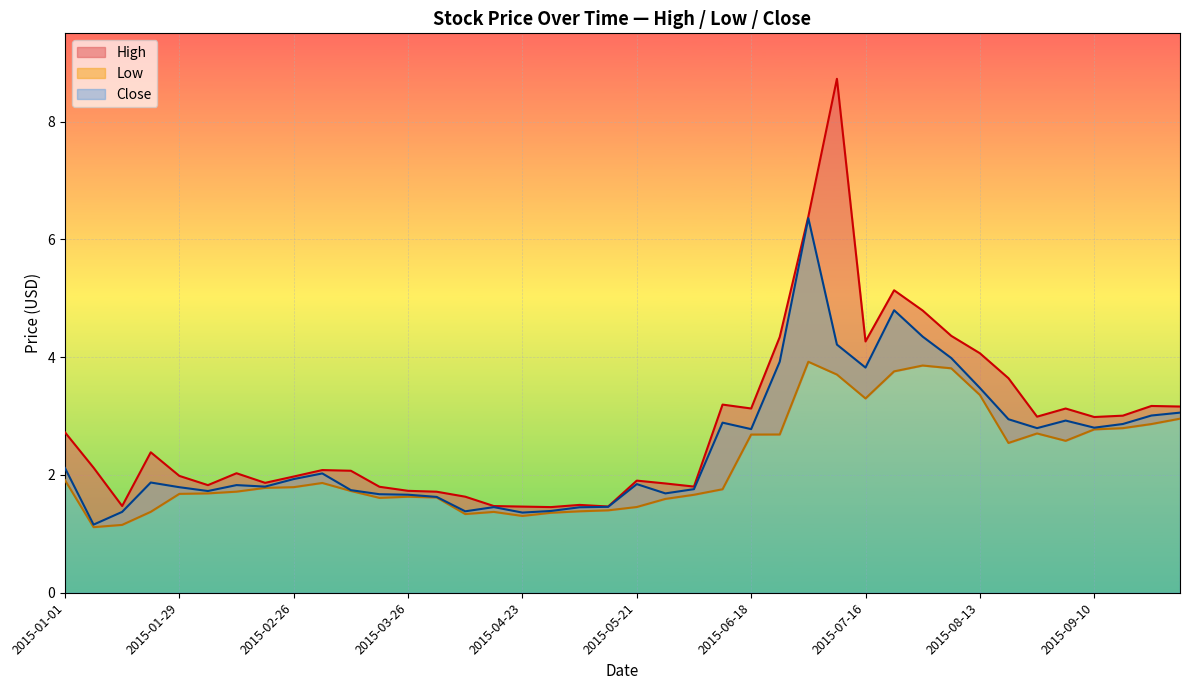

True or false: Close and Low cross at least once.

False